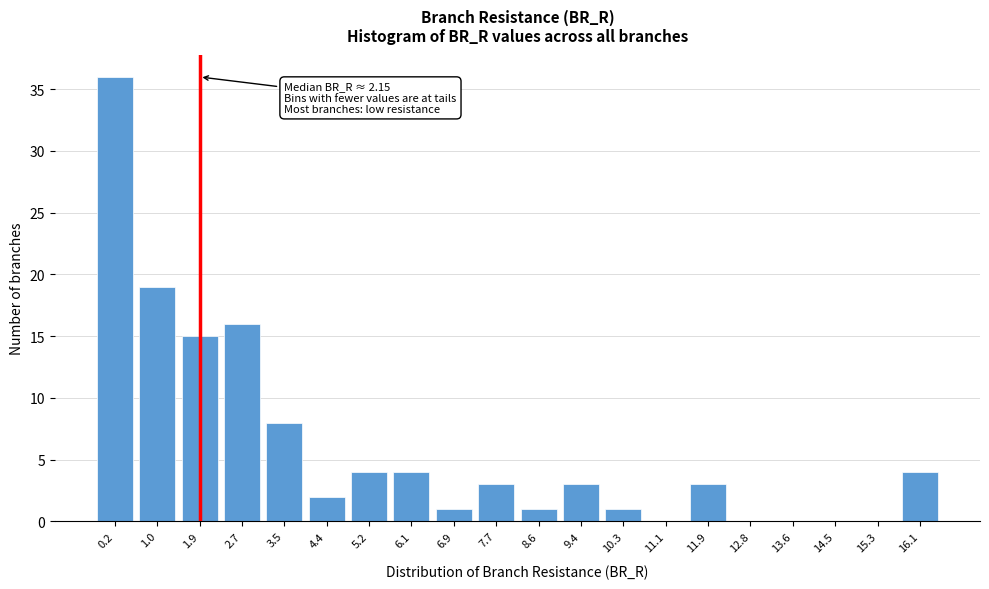

Reading left to right, extract all data points from this chart.

0.2=36	1.0=19	1.9=15	2.7=16	3.5=8	4.4=2	5.2=4	6.1=4	6.9=1	7.7=3	8.6=1	9.4=3	10.3=1	11.1=0	11.9=3	12.8=0	13.6=0	14.5=0	15.3=0	16.1=4